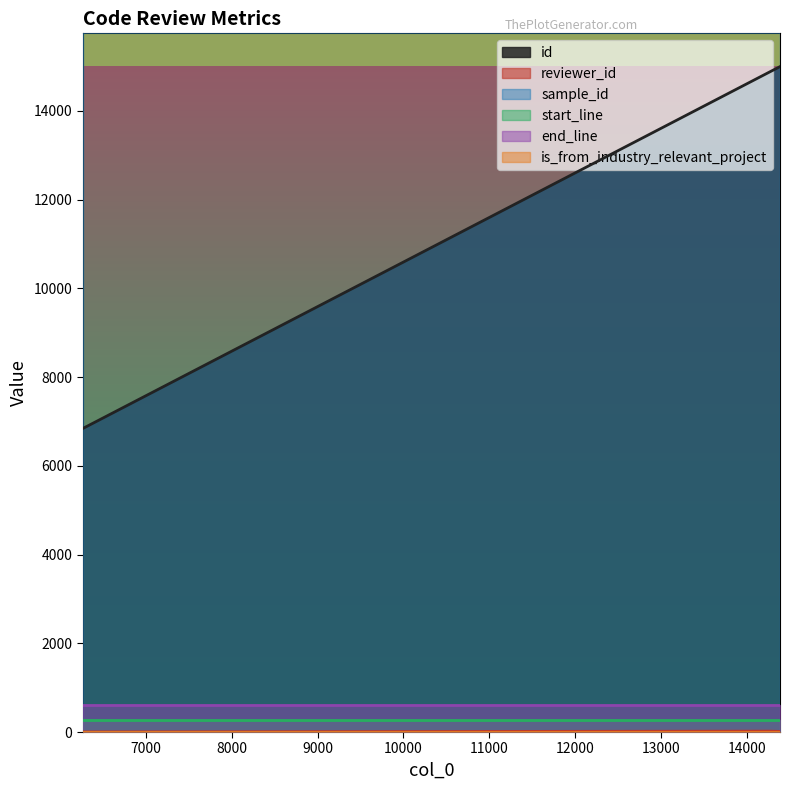

What is the maximum value for id?

14999